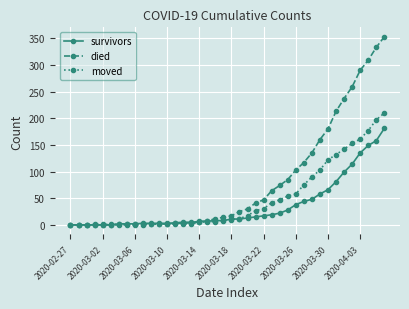

At how many categories does at least one series exceed 243?

5